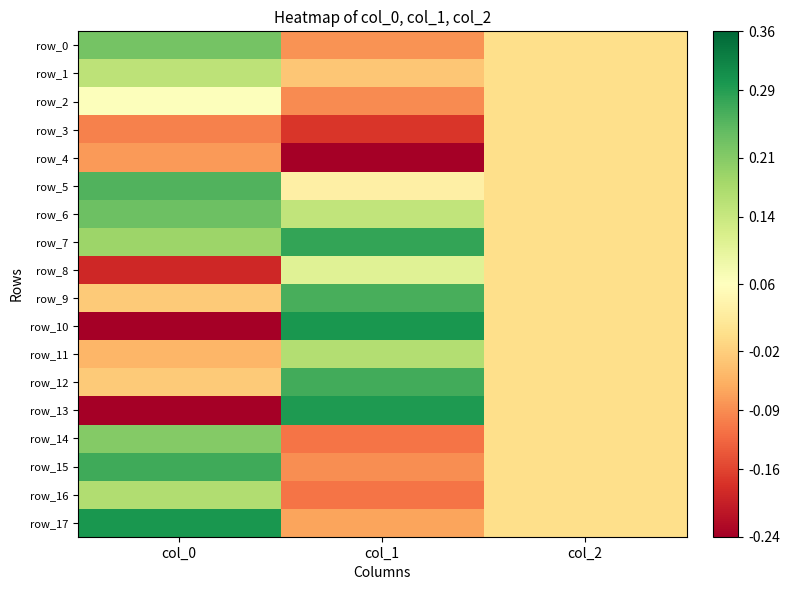

What is the difference between the maximum and minimum values in the row_5 series?

0.3